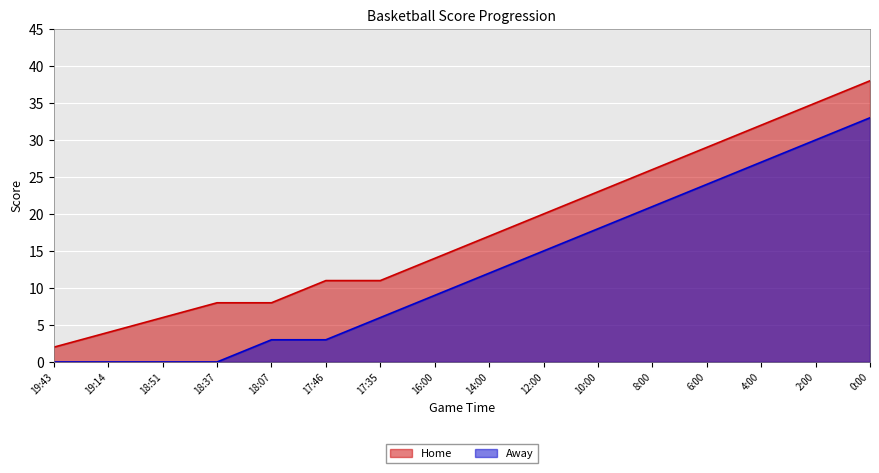

What is the average value of the Home series?

18